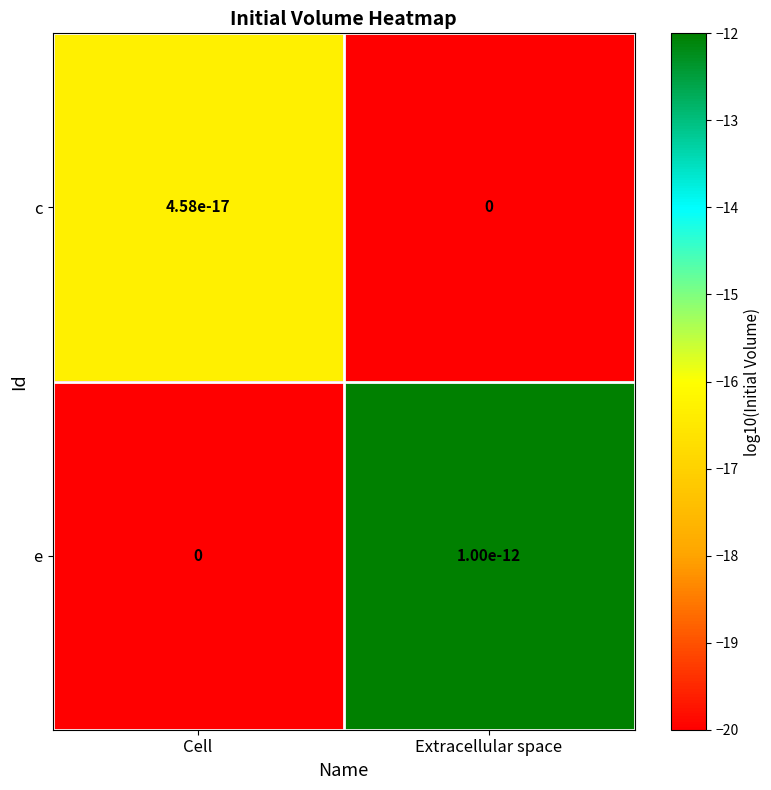

Which category has the highest value across all series?

Extracellular space